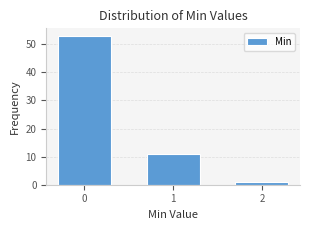

Reading right to left, extract all data points from this chart.

2=1	1=11	0=53